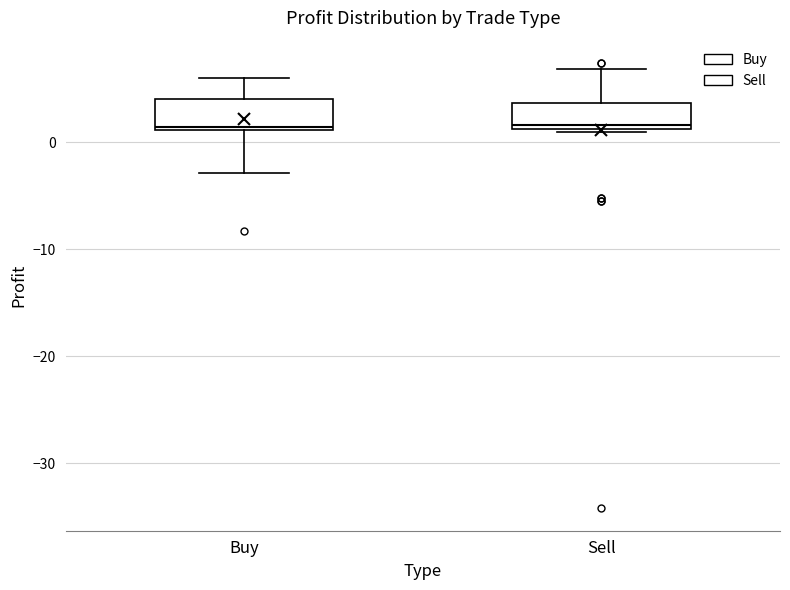

Where does the lower whisker of the box for Buy end on the y-axis? The values are not printed on the chart, so give them approximately, as read against the axis.

-3